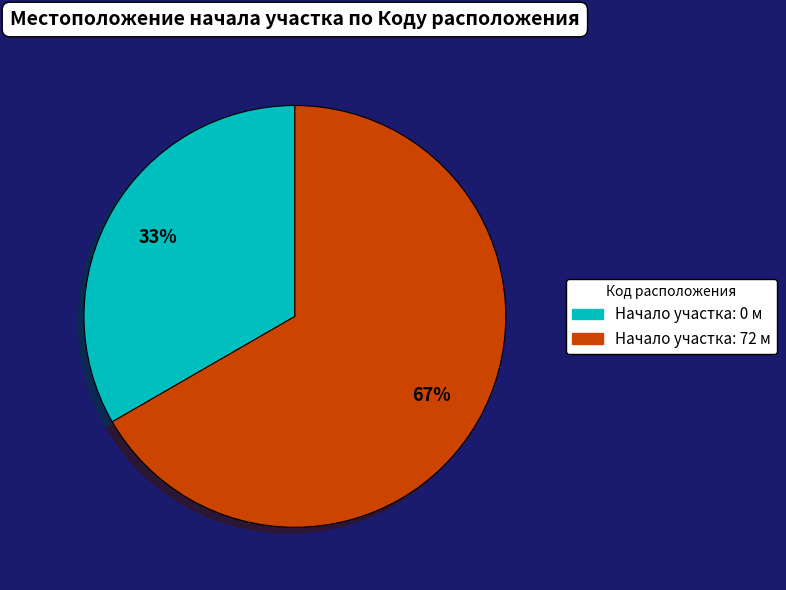

How many segments does this pie chart have?

2